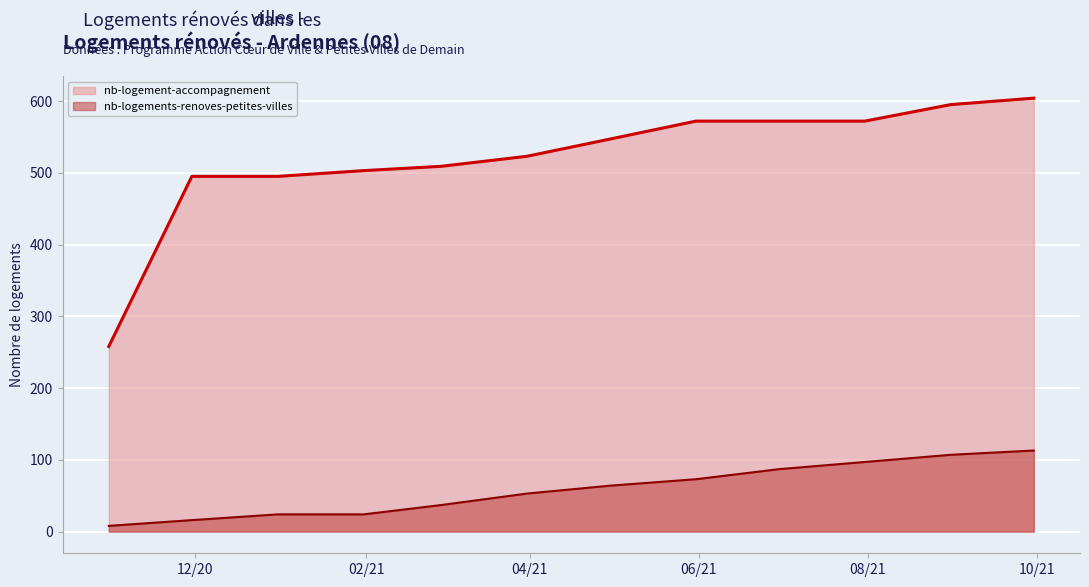

Which series has the largest total across all categories?

nb-logement-accompagnement